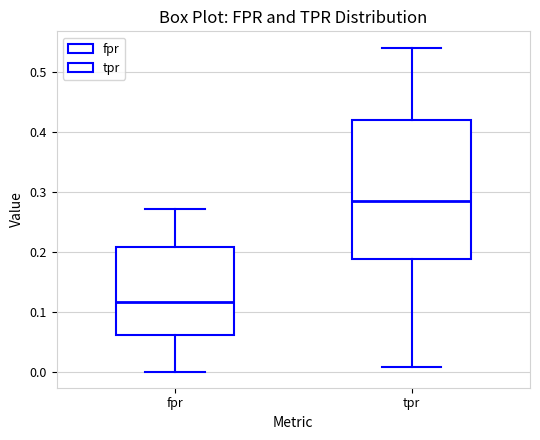

Reading left to right, transcribe this box plot: for each box, give where its median line is, the range the box spans, and where its two whiskers end, as read against the y-axis. The values are not printed on the chart, so give them approximately, as read against the axis.

fpr: median 0.12, box 0.06 to 0.21, whiskers 0.00 to 0.27
tpr: median 0.29, box 0.19 to 0.42, whiskers 0.01 to 0.54